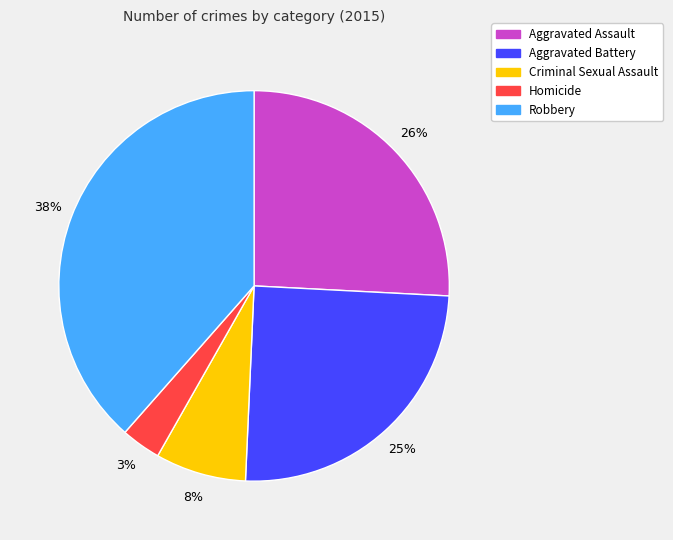

To the nearest percent, what is the difference between the largest and smallest slice percentages?

35%